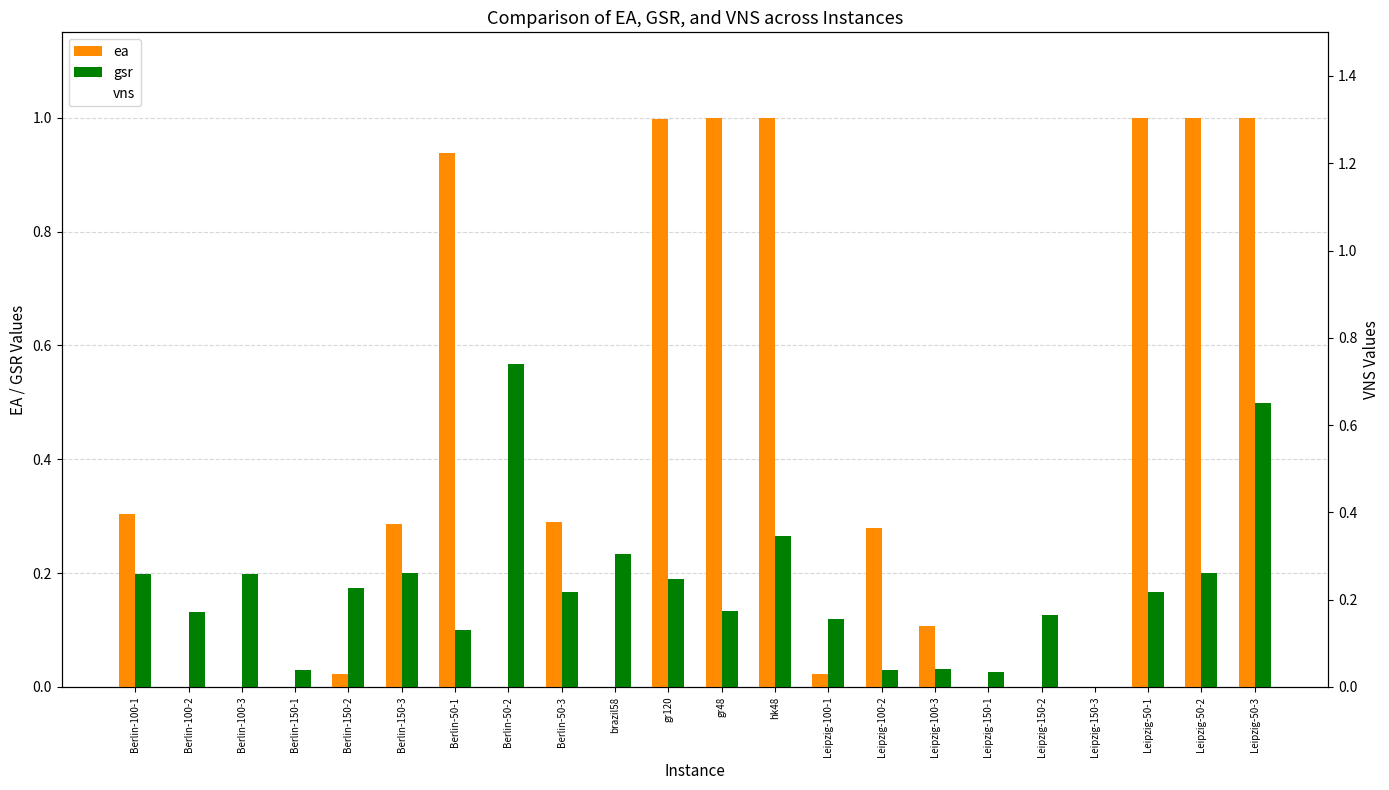

At which label is gsr closest to 0?

Leipzig-150-3